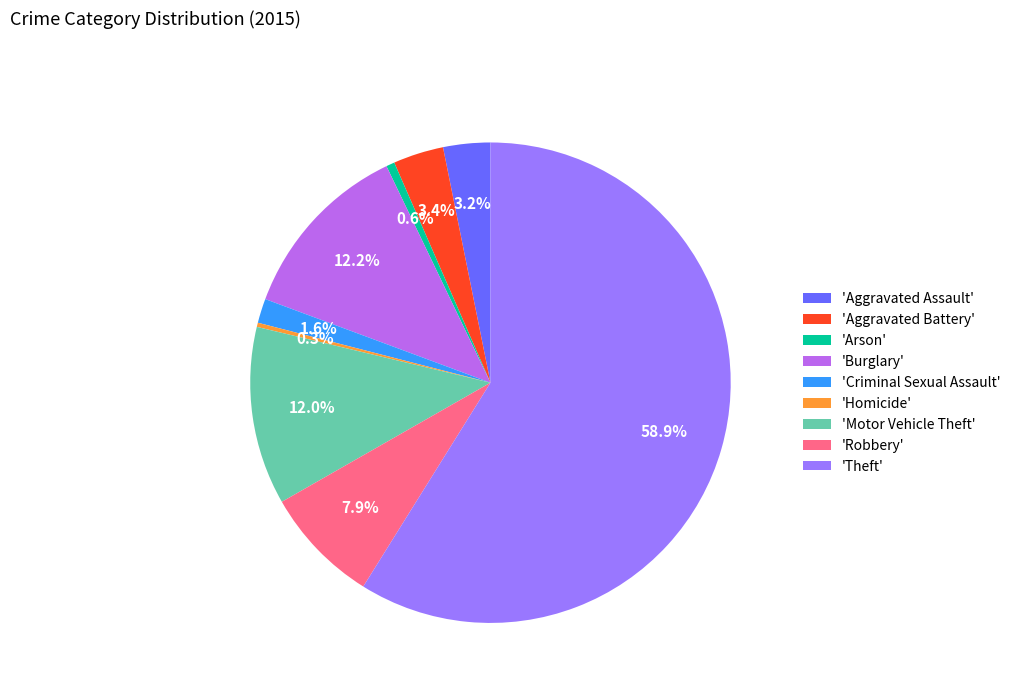

How many slices are in this pie chart?

9